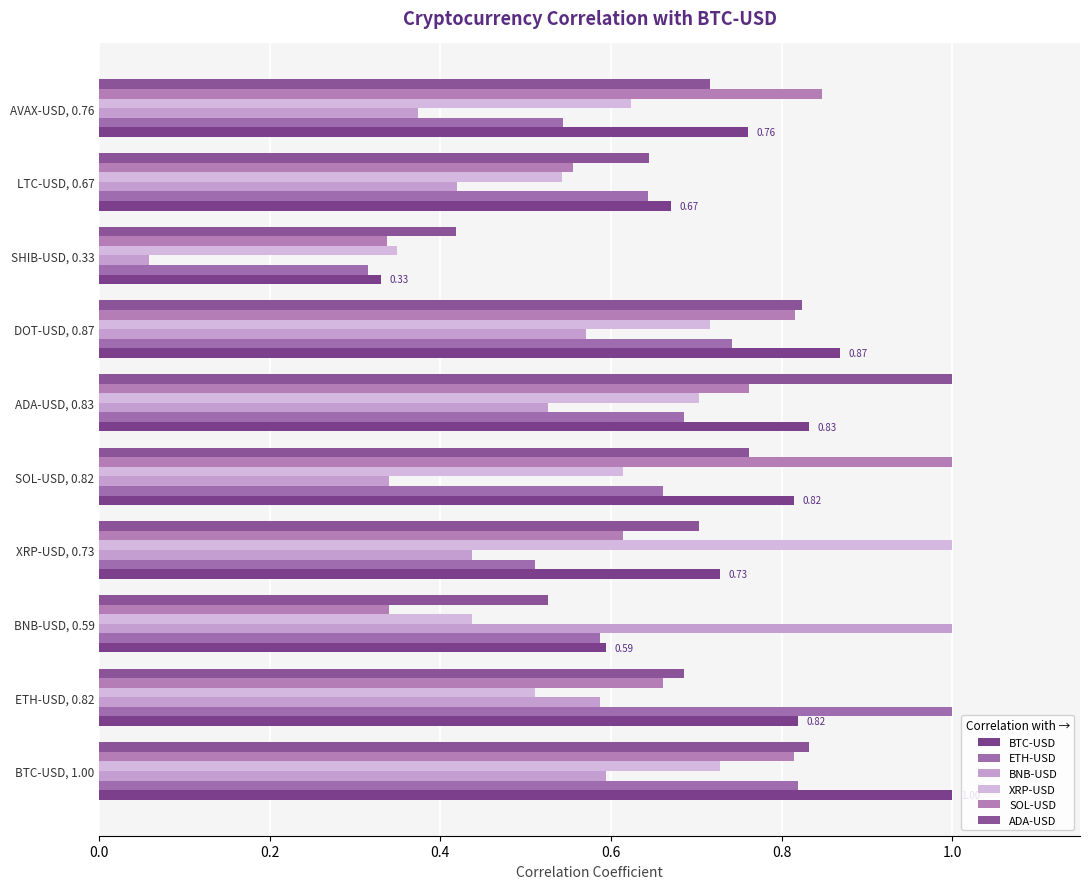

At how many categories does at least one series exceed 0?

10